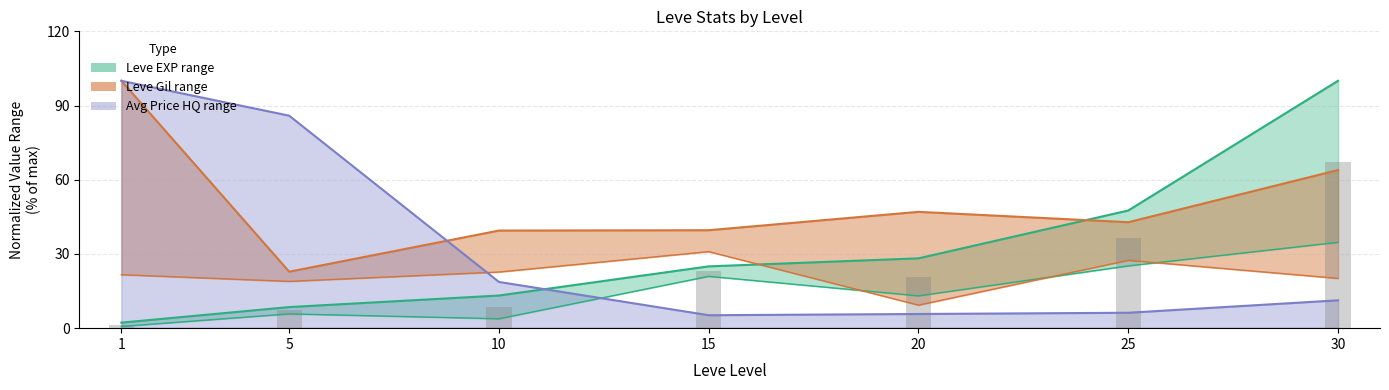

How many groups of bars are there?

7